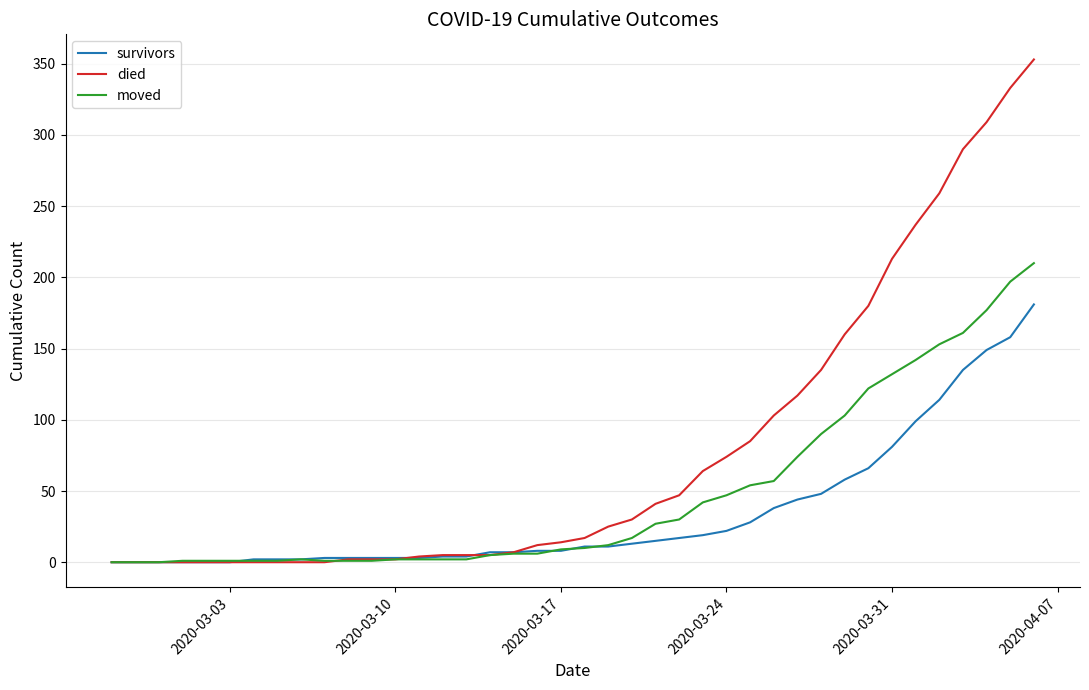

Which series has the largest range (max minus min)?

died